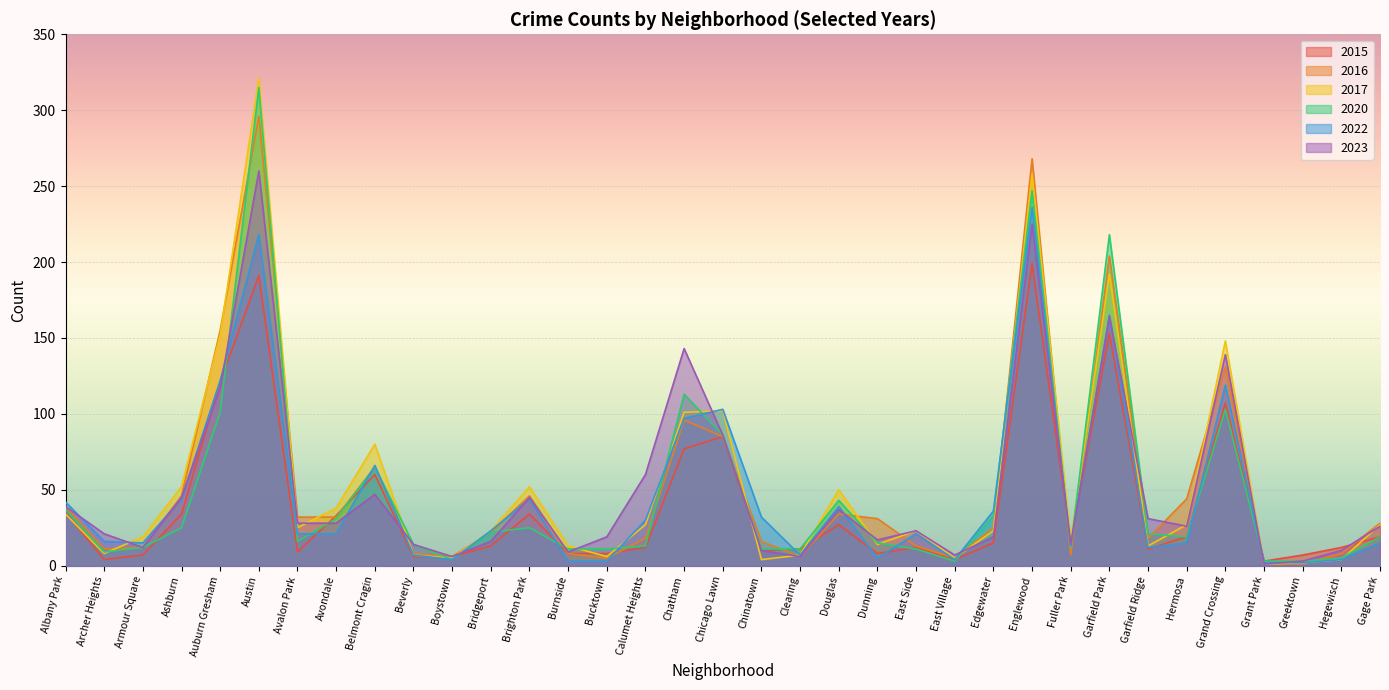

At how many categories does at least one series exceed 20?

24